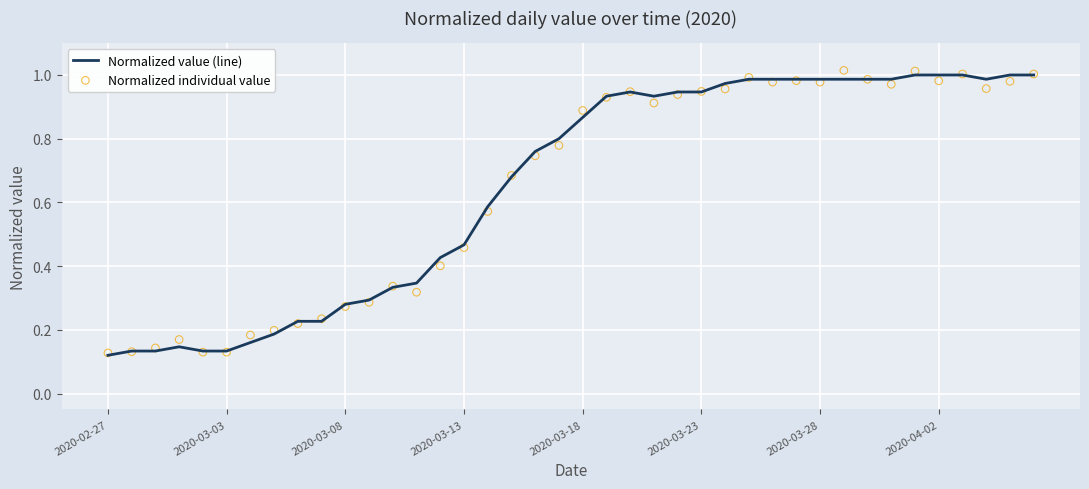

At how many categories does at least one series exceed 0?

40